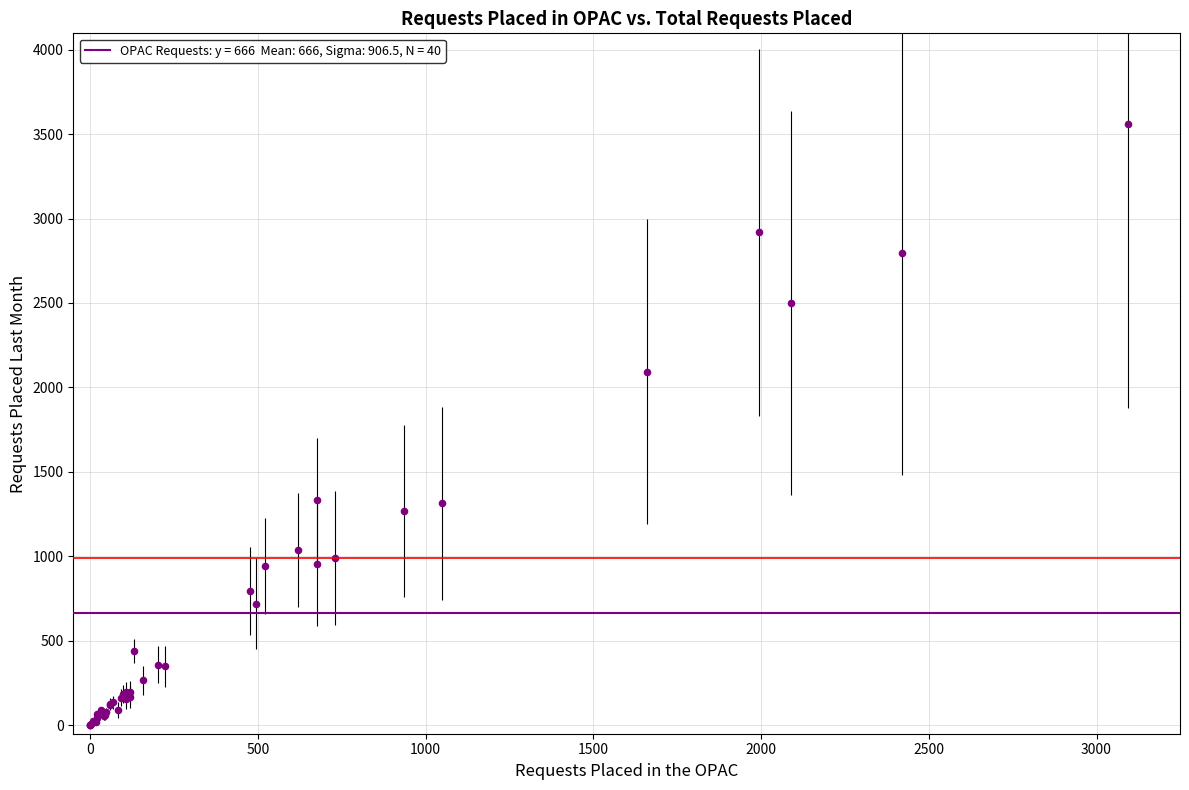

What Y value in the scatter plot is closest to 1781?

2094